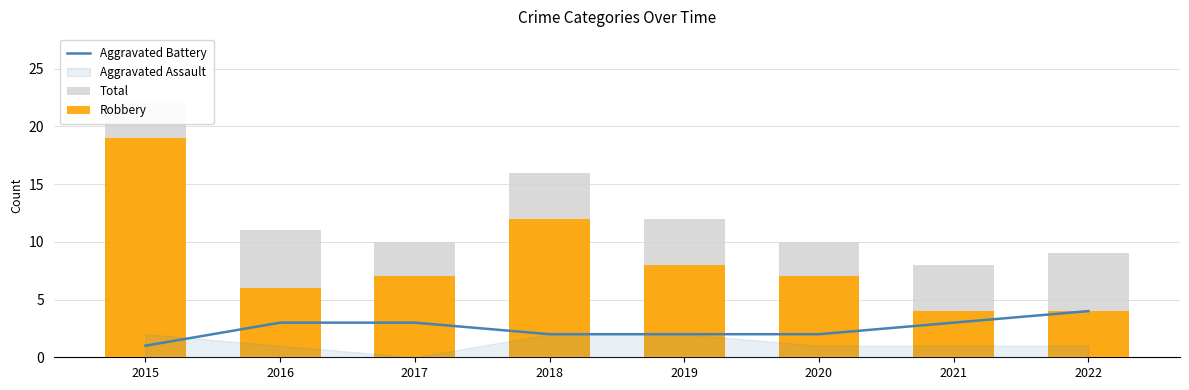

Between 2020 and 2019, which is larger?

2020